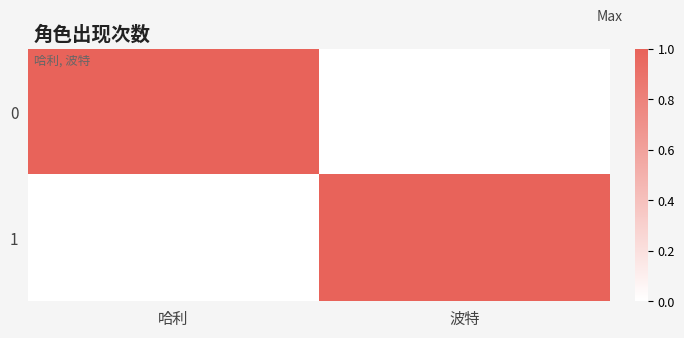

At which category does the chart reach its peak across all series?

哈利